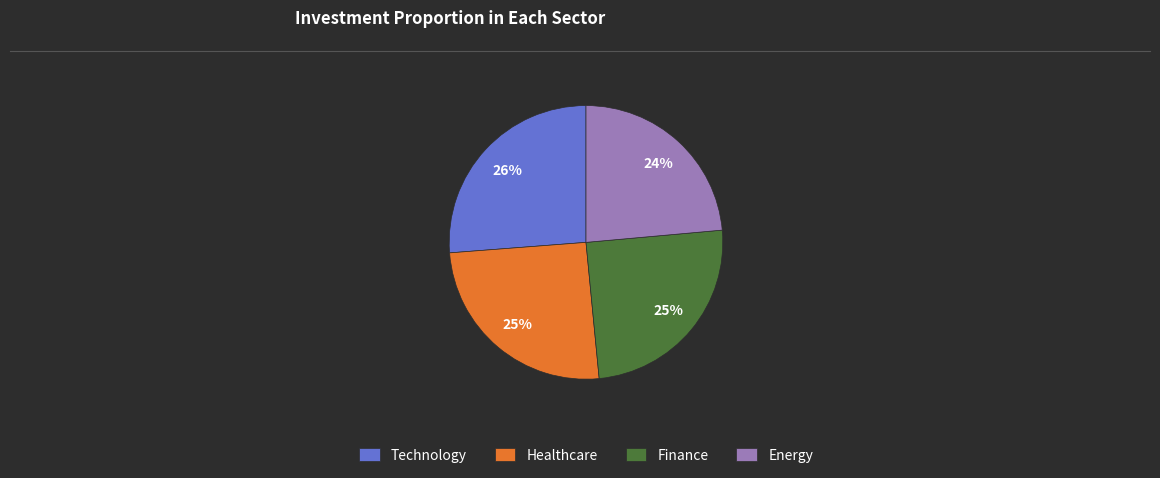

Between Healthcare and Energy, which is larger?

Healthcare